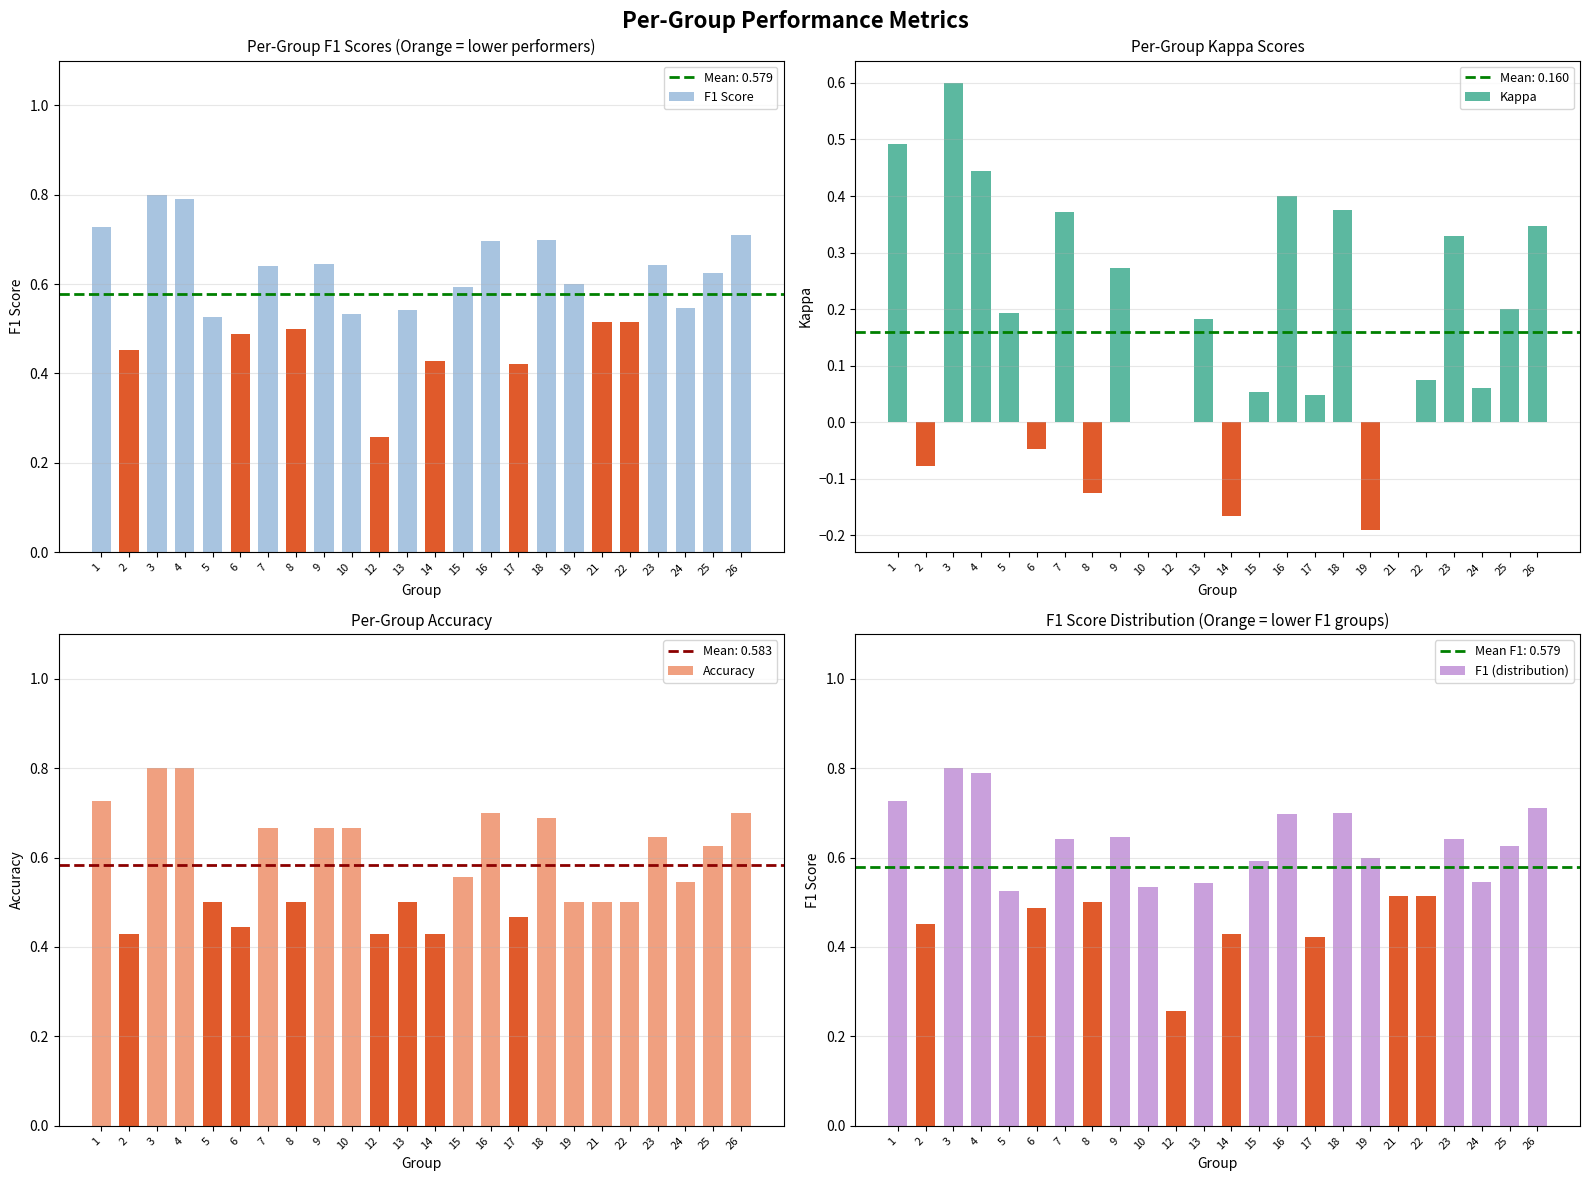

Read the Accuracy value at 3.

0.8